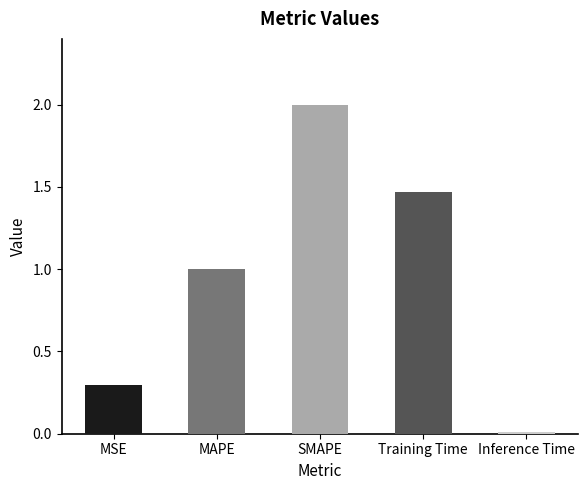

At which label is the value closest to 1?

MAPE